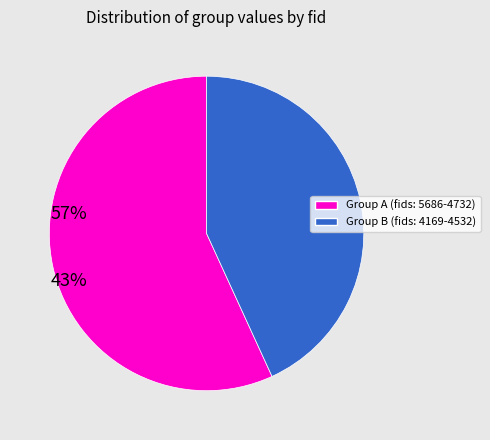

How many segments does this pie chart have?

2